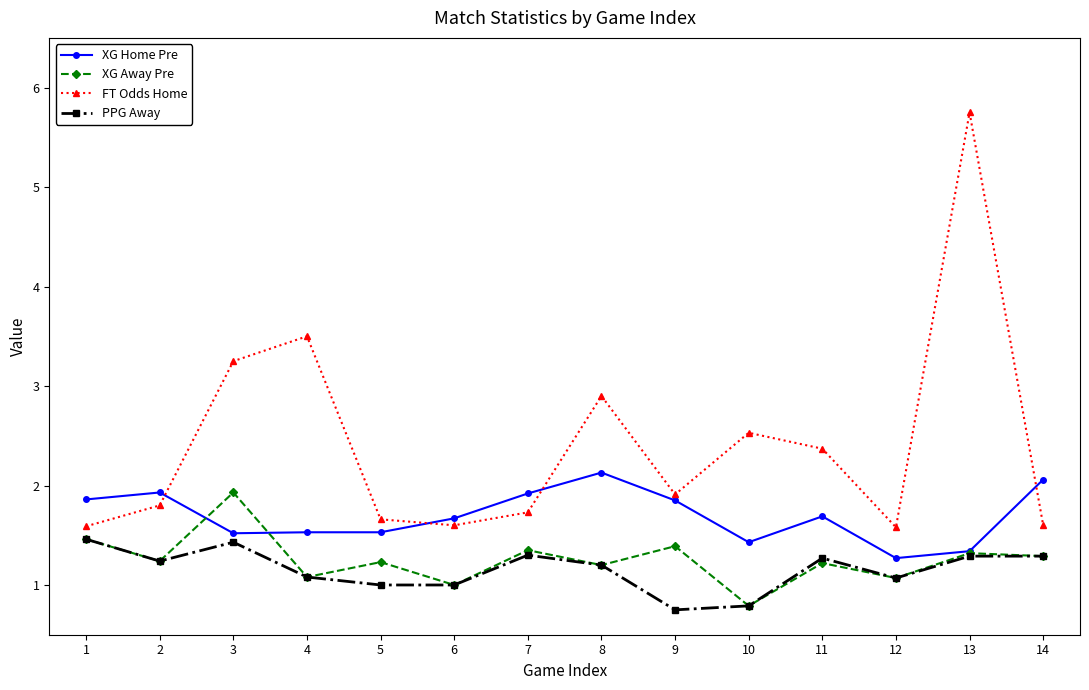

True or false: XG Away Pre has more than 2 points higher than both neighbors.

True